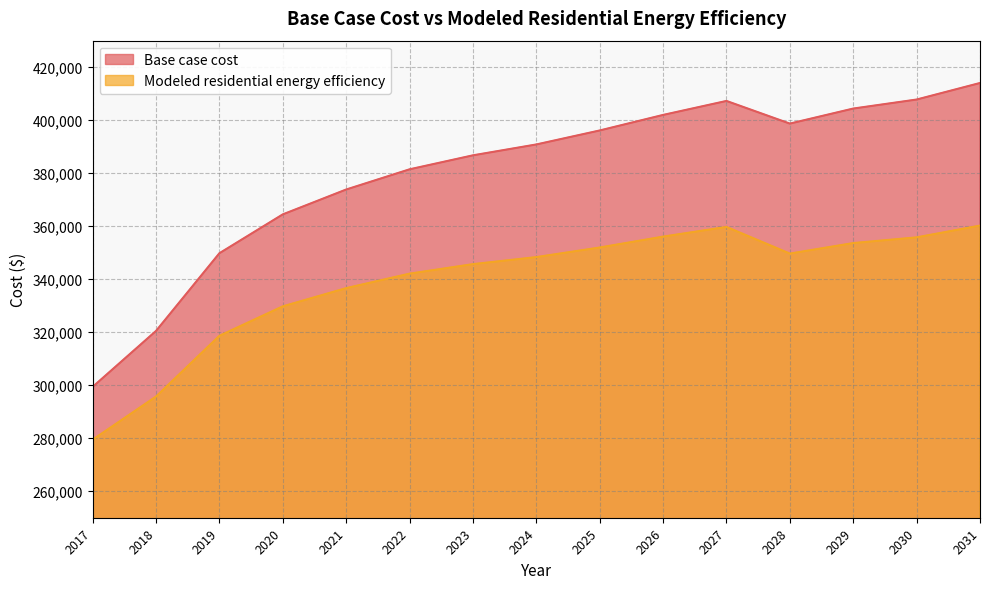

At which category does the chart reach its peak across all series?

2031